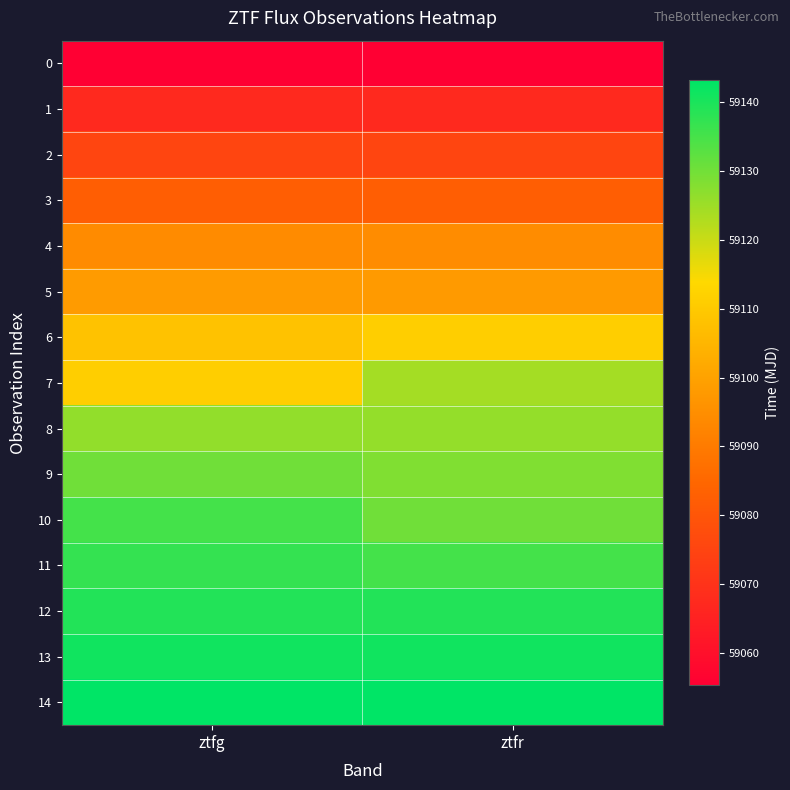

Between ztfg and ztfr, which is larger?

ztfr